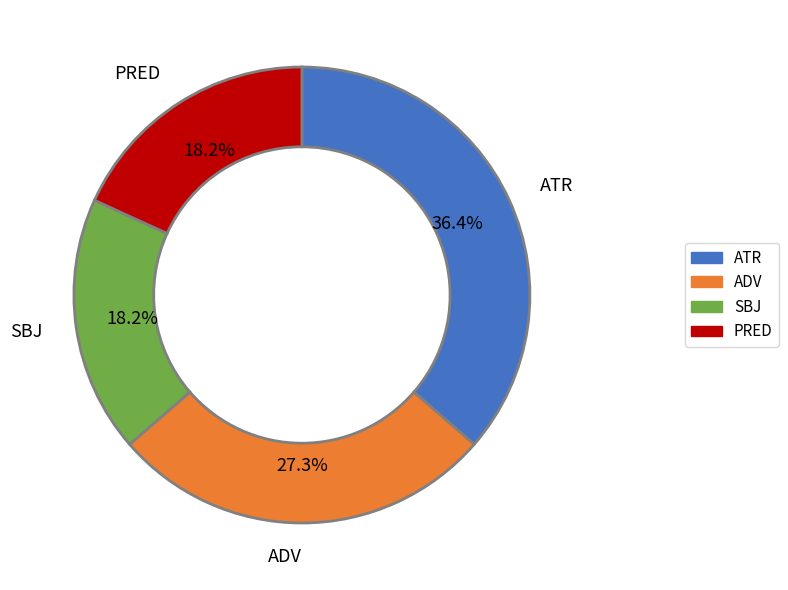

Between ATR and ADV, which is larger?

ATR